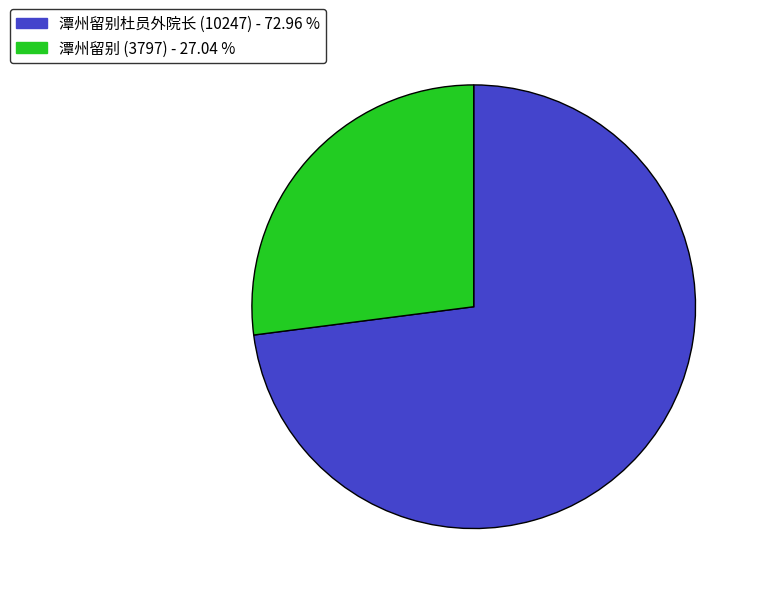

Which category has the biggest portion of the pie?

潭州留别杜员外院长 (10247)